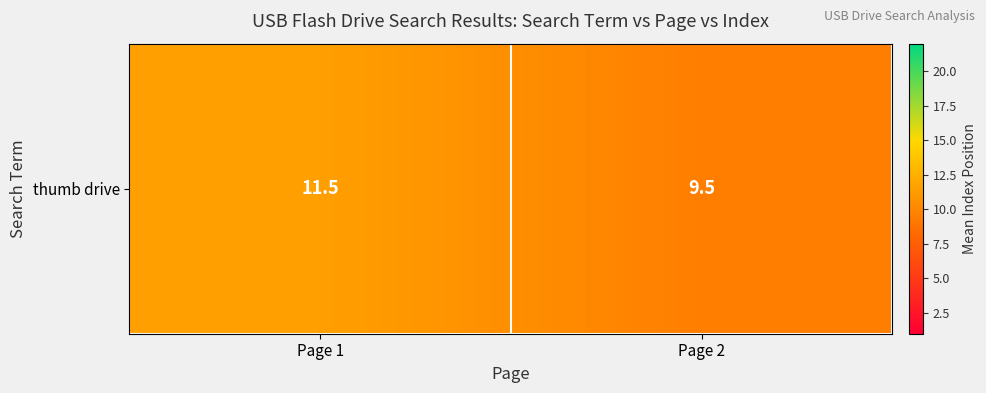

Reading right to left, extract all data points from this chart.

9.5	11.5